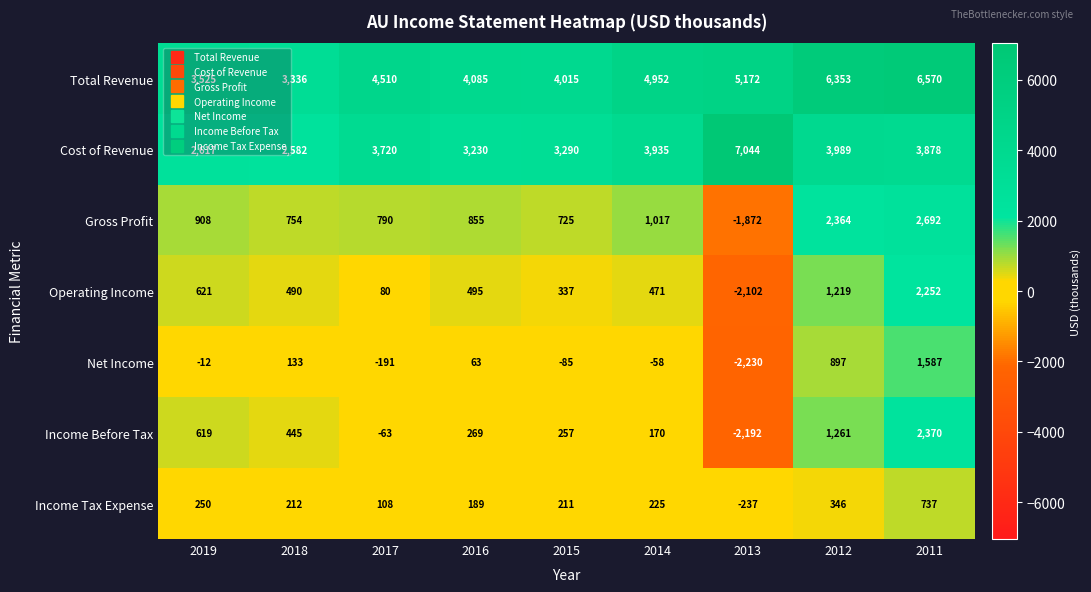

How many data points in Operating Income are less than 490?

4